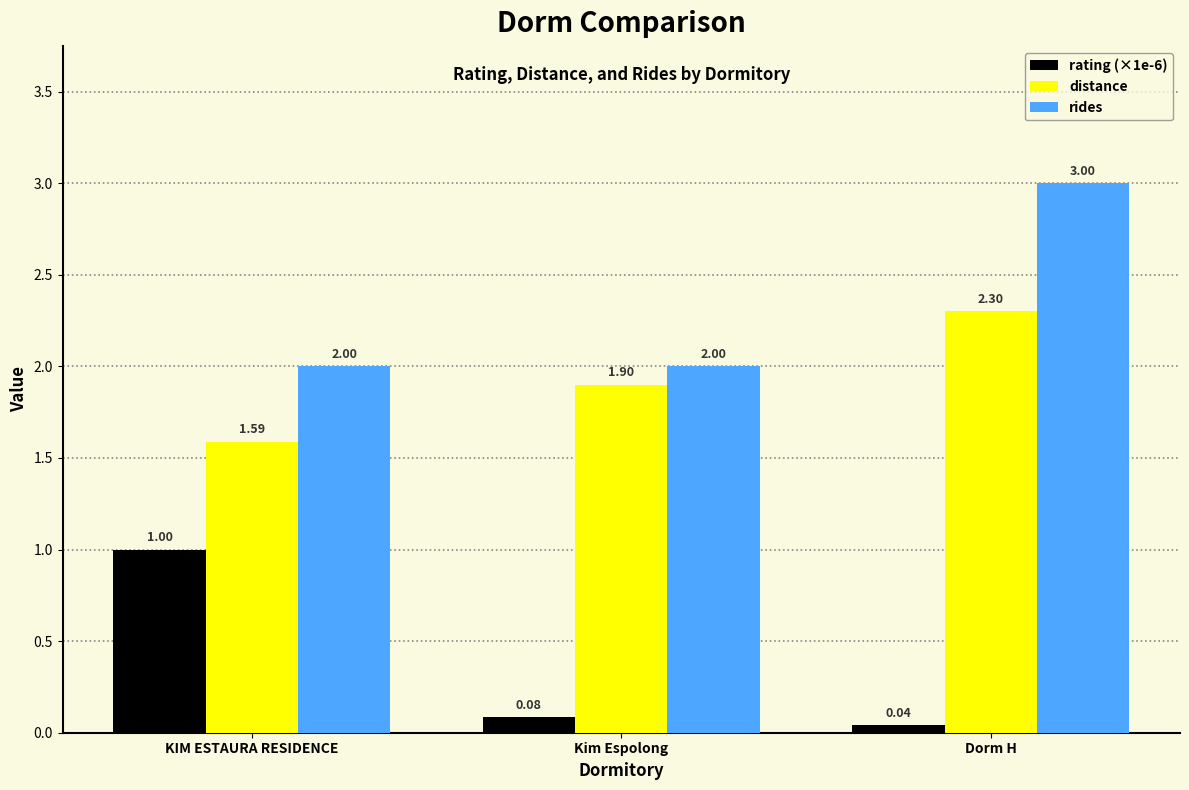

The distance series shows 2.3 at Dorm H. True or false?

True